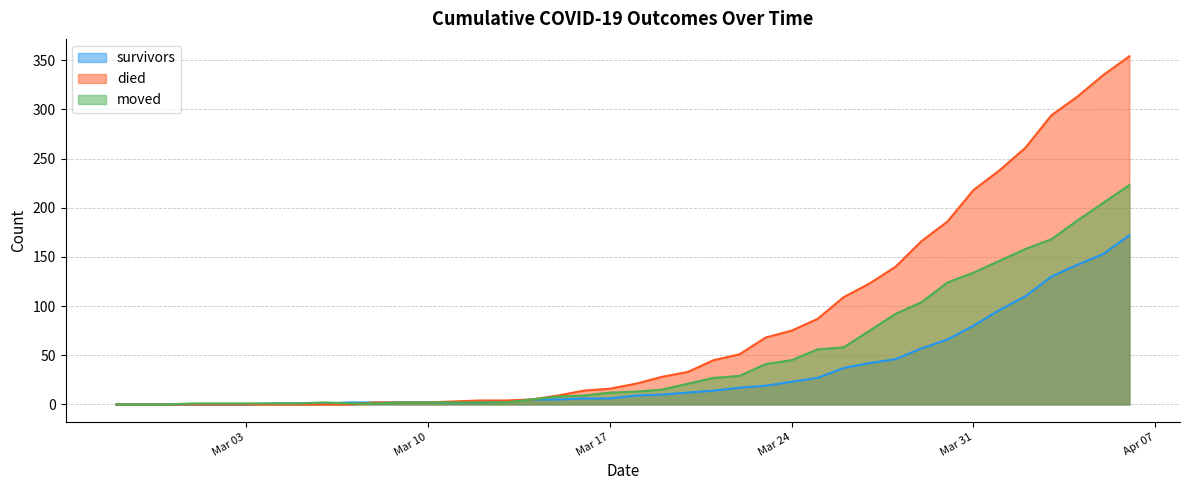

Does the chart display data point markers on the line(s)?

No